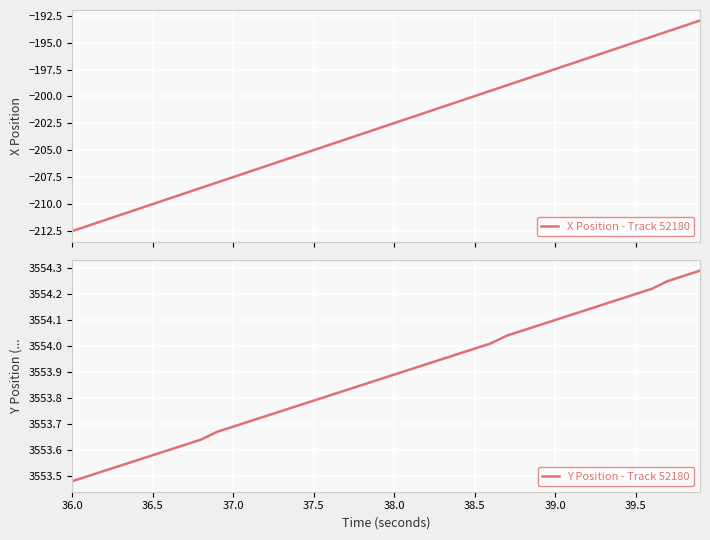

What are all the series names shown in the legend?

X Position - Track 52180, Y Position - Track 52180